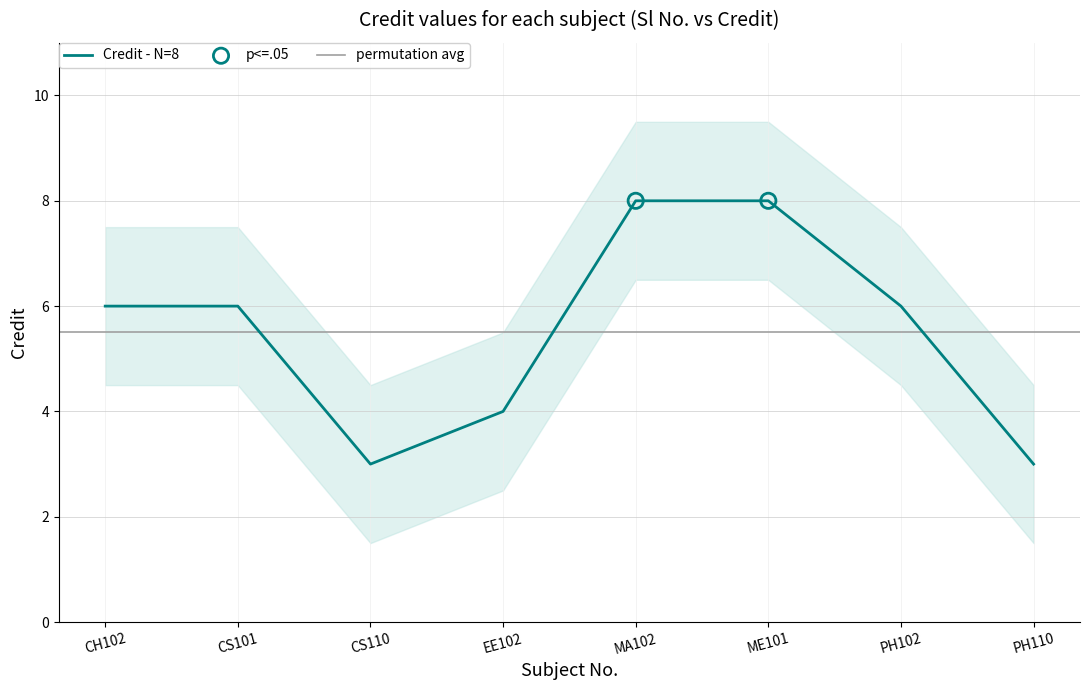

What is the change in value from CS101 to ME101?

+2